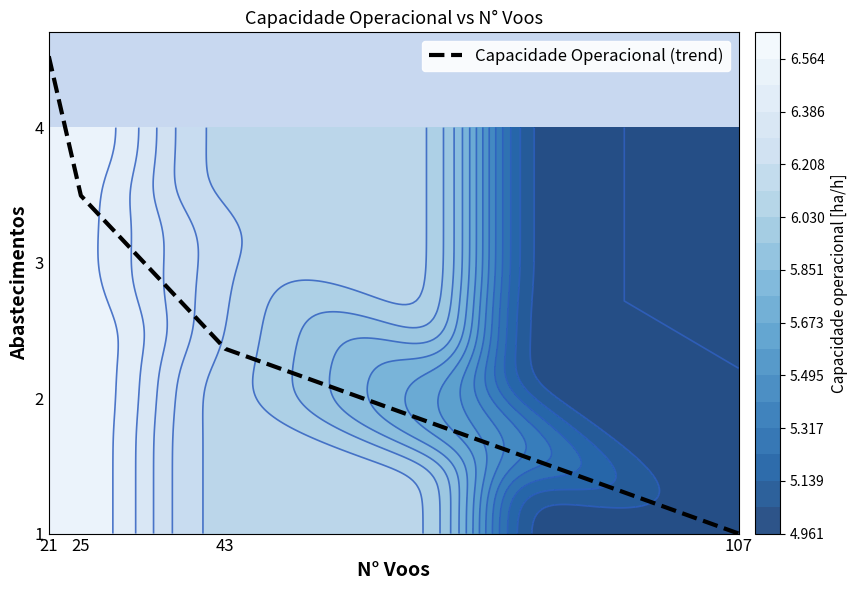

What is the difference between the maximum and minimum values?

3.5